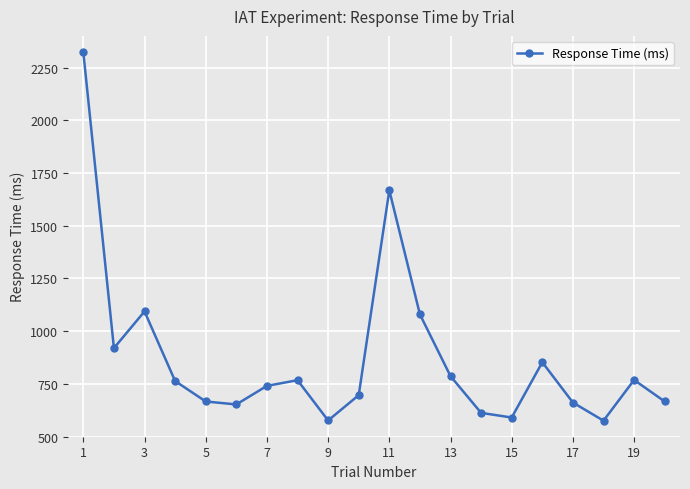

What is the minimum value shown in the chart?

576